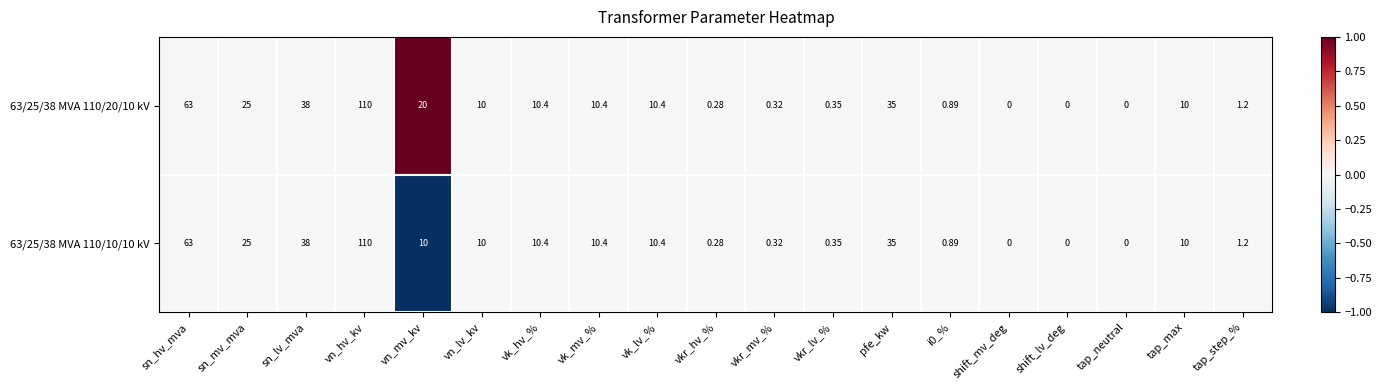

How many distinct data groups are displayed?

2